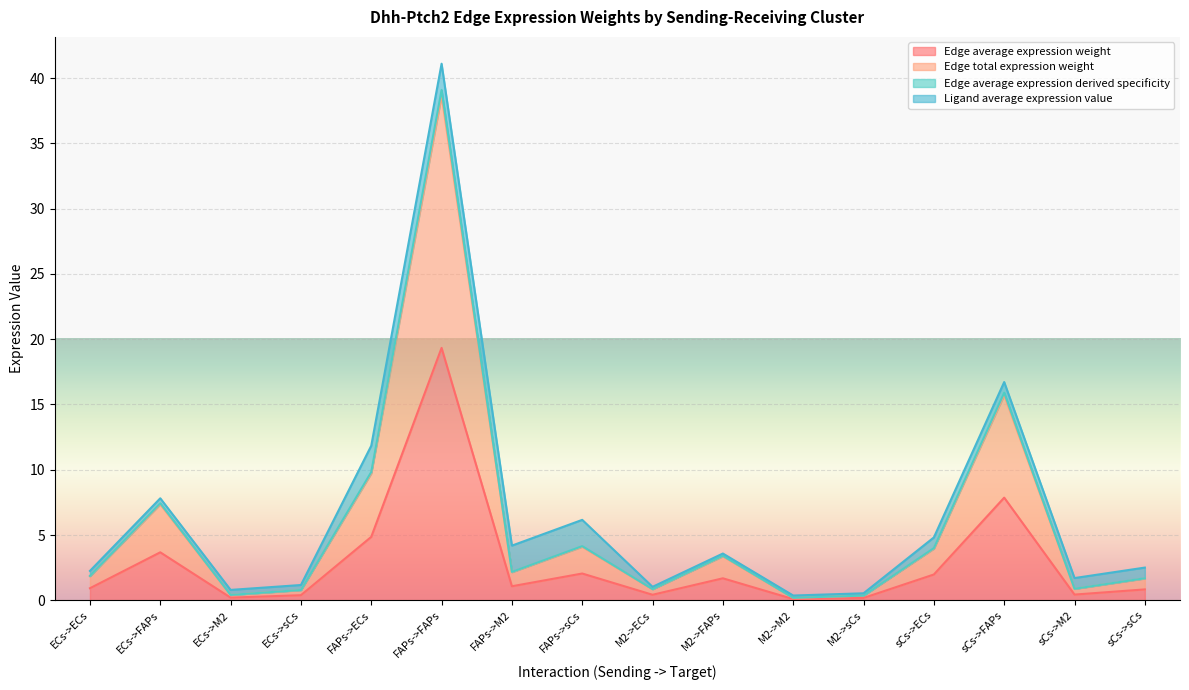

Does the chart display data point markers on the line(s)?

No